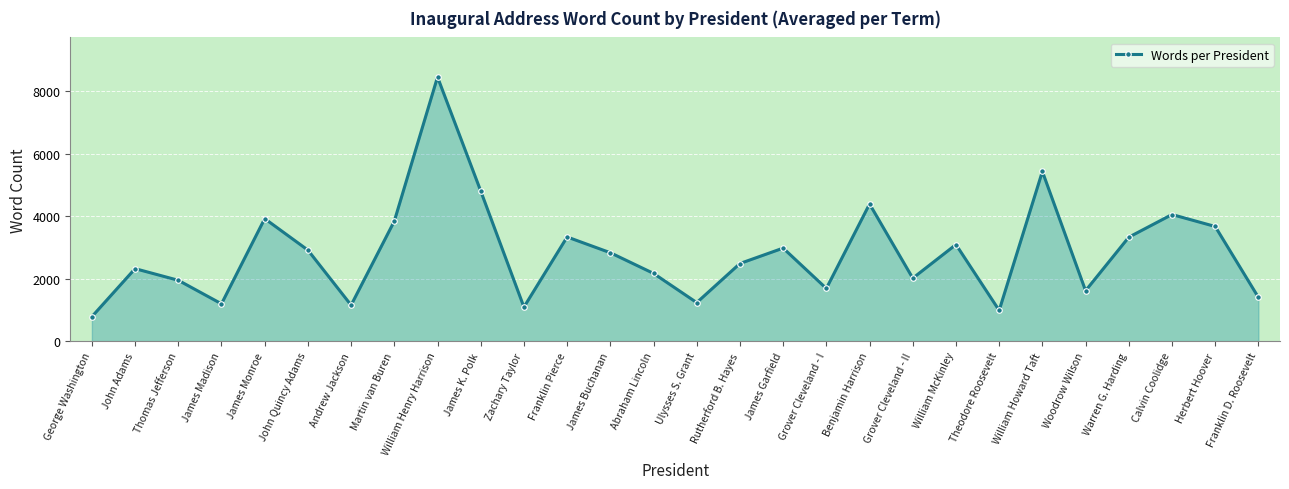

Is it true that the value at Ulysses S. Grant is 1233.0?

True